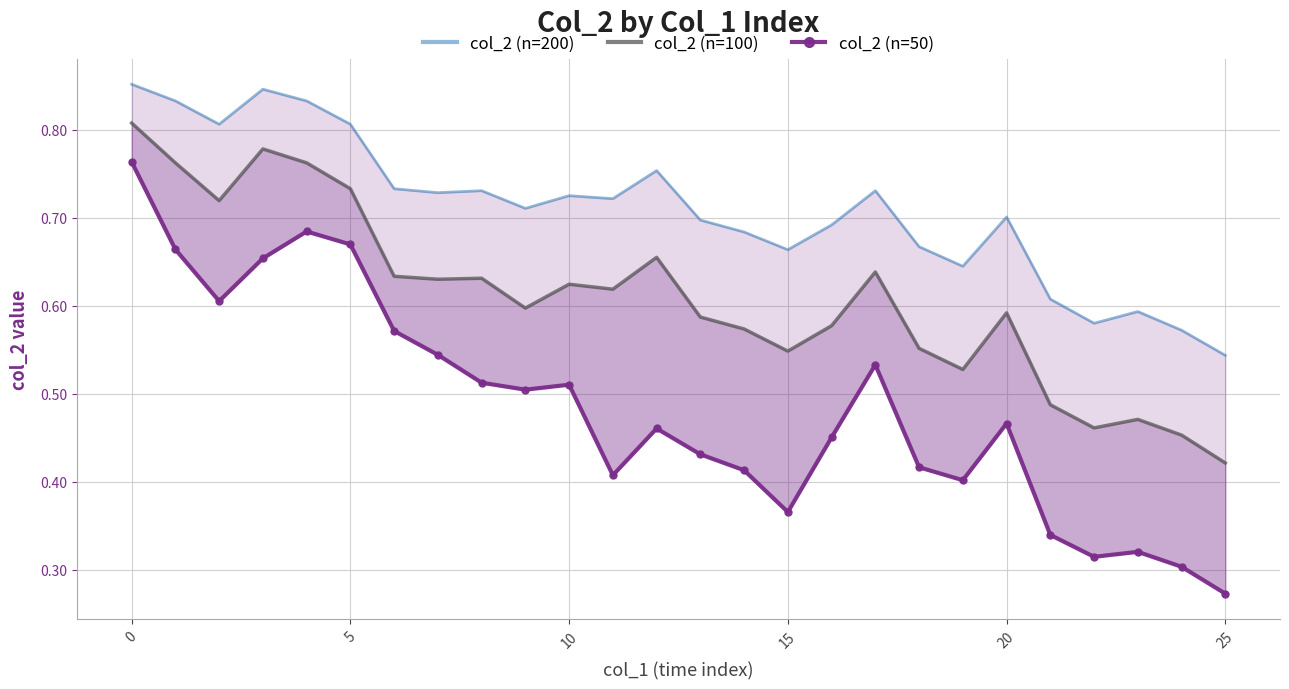

List the series in order of their peak value, lowest first.

col_2 (n=50), col_2 (n=100), col_2 (n=200)